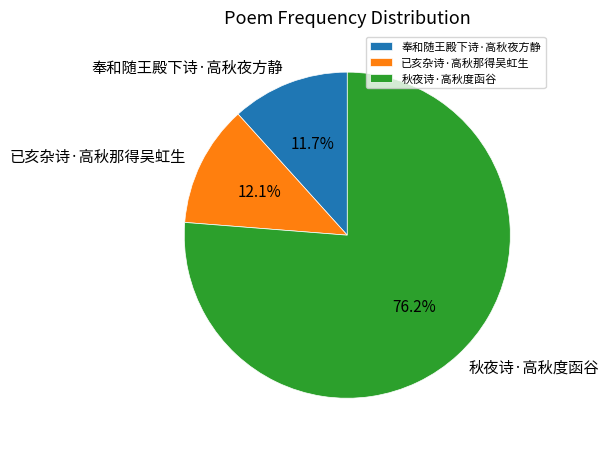

Which slice represents more than half of the pie?

秋夜诗·高秋度函谷